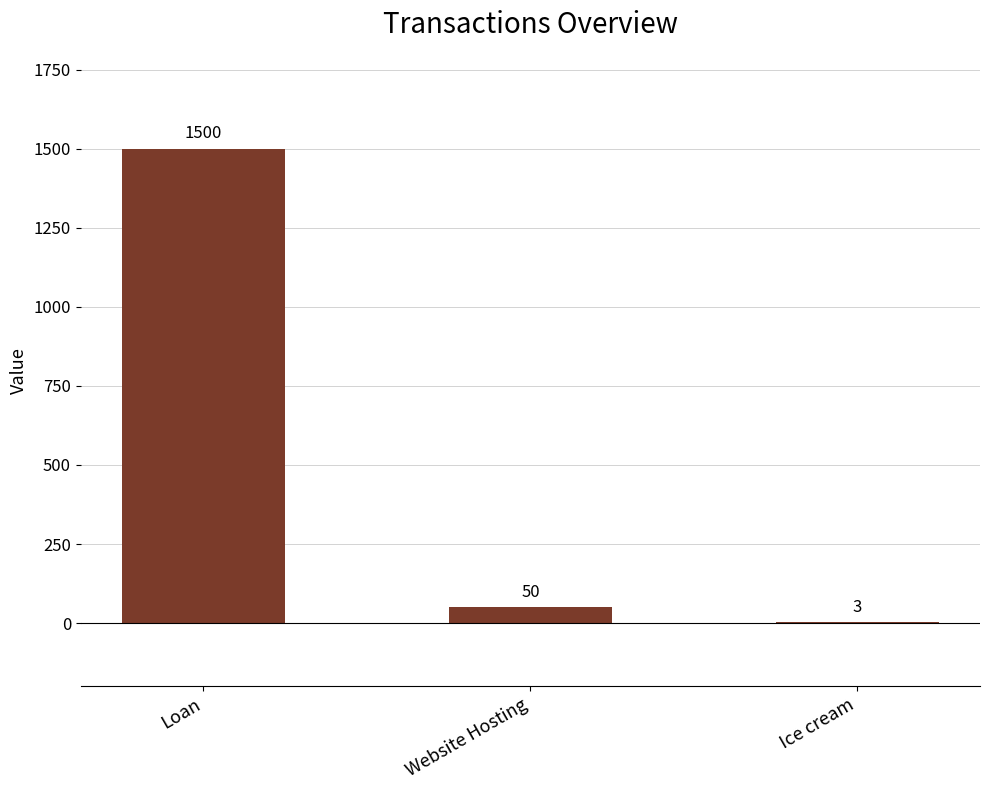

True or false: the data shows 1024 at Loan.

False